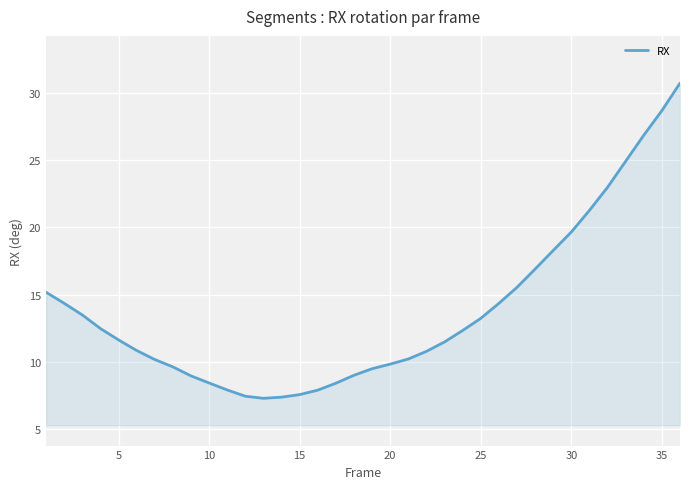

What is the minimum value shown in the chart?

7.3